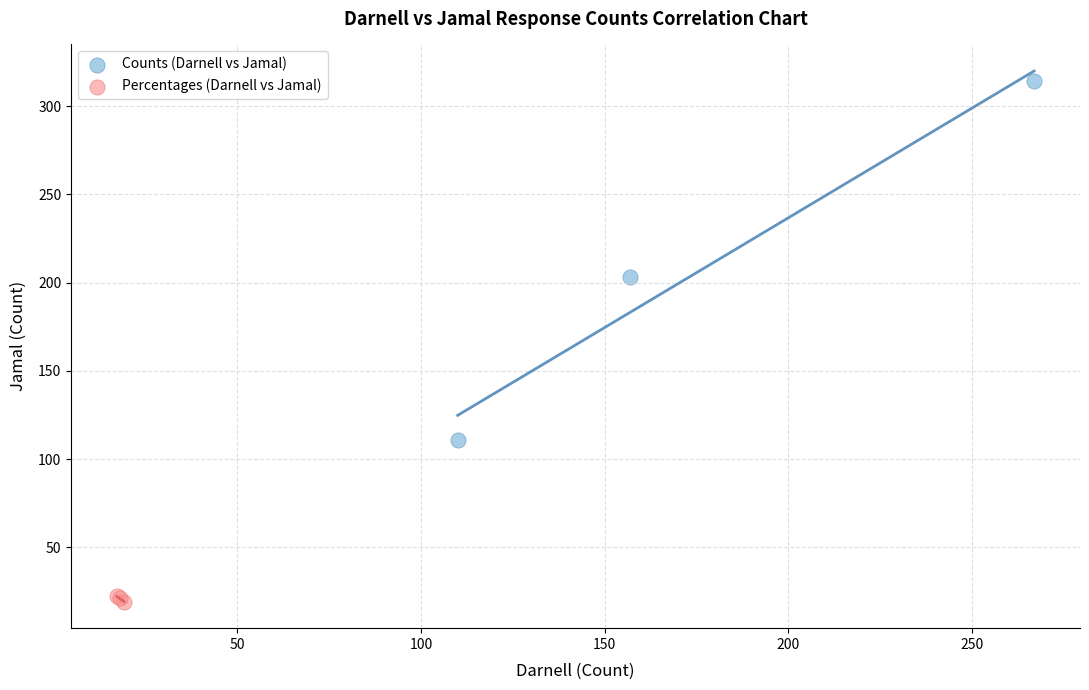

Which series reaches the maximum Y coordinate?

Counts (Darnell vs Jamal)